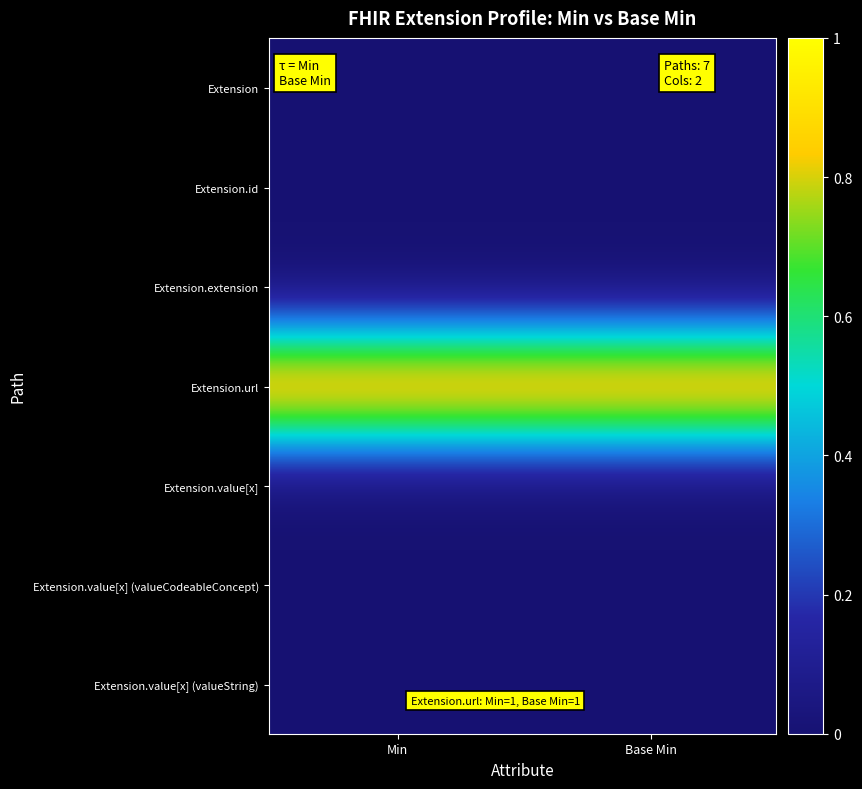

Rank the series by their maximum value, from highest to lowest.

Extension.url, Extension, Extension.id, Extension.extension, Extension.value[x], Extension.value[x] (valueCodeableConcept), Extension.value[x] (valueString)